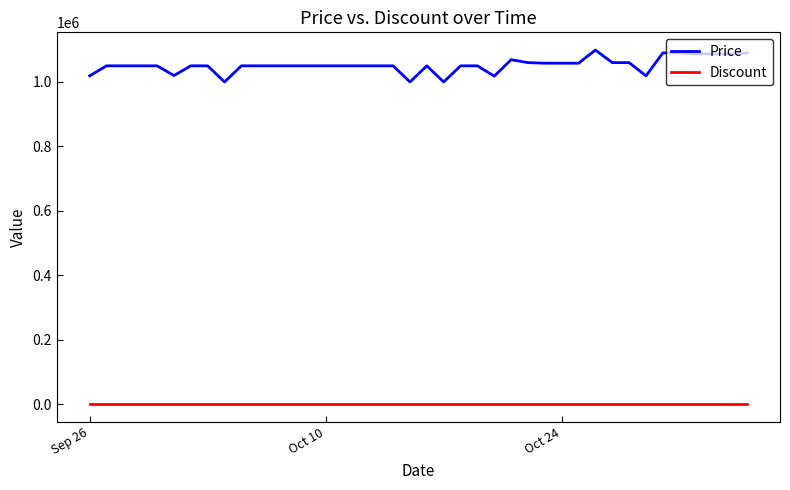

How many lines are shown in the chart?

2